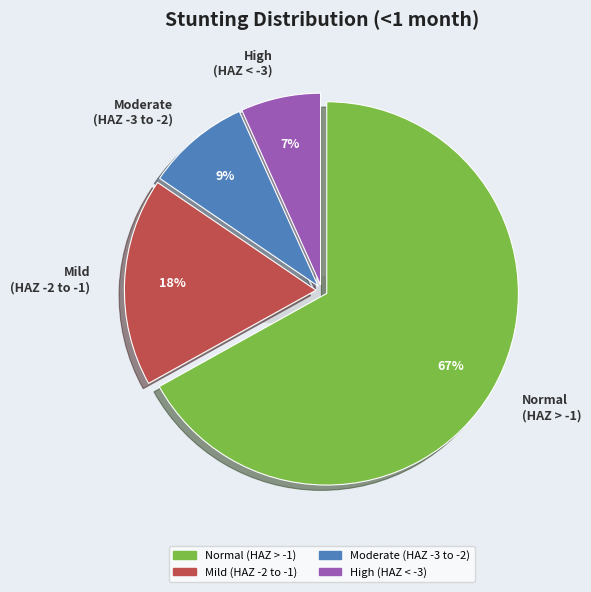

To the nearest percent, what percentage of the pie is High (HAZ-score between < -3)?

7%